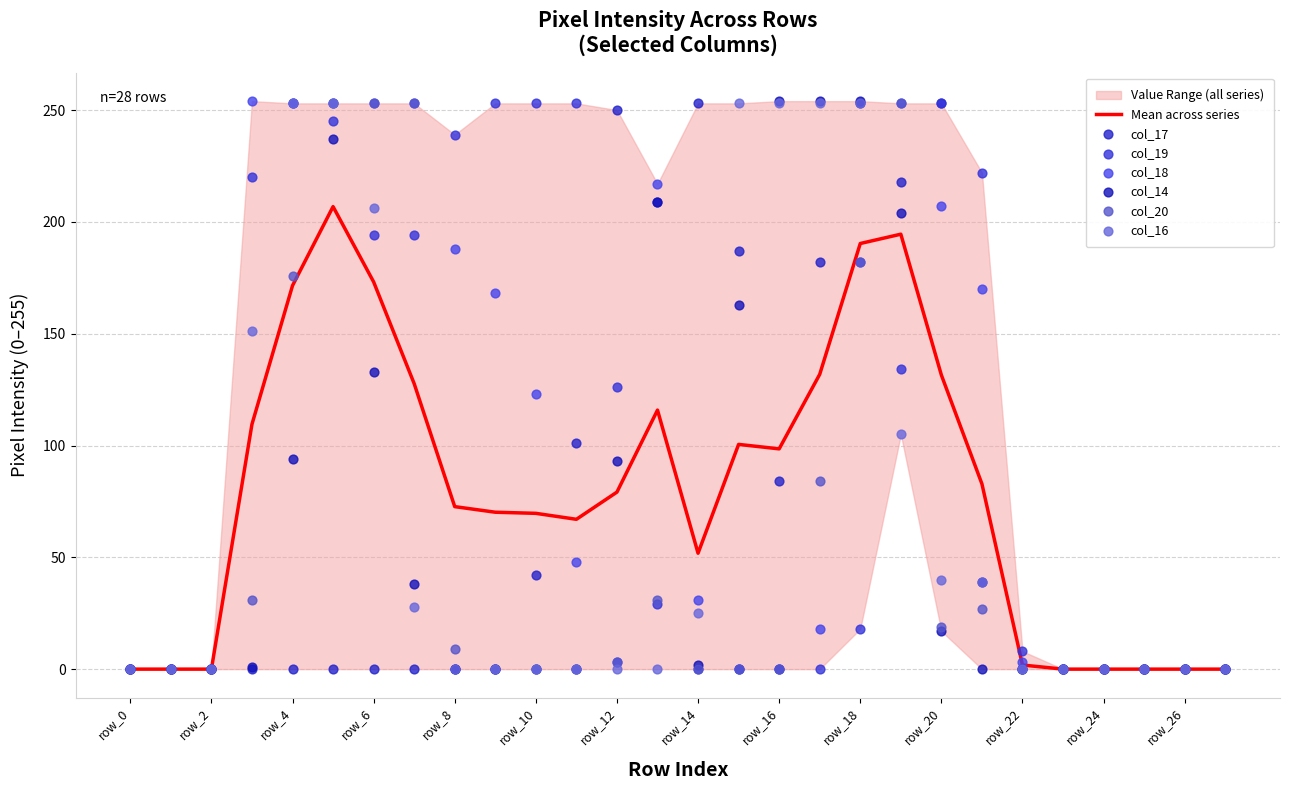

Which series has the largest Y range (max minus min)?

col_18